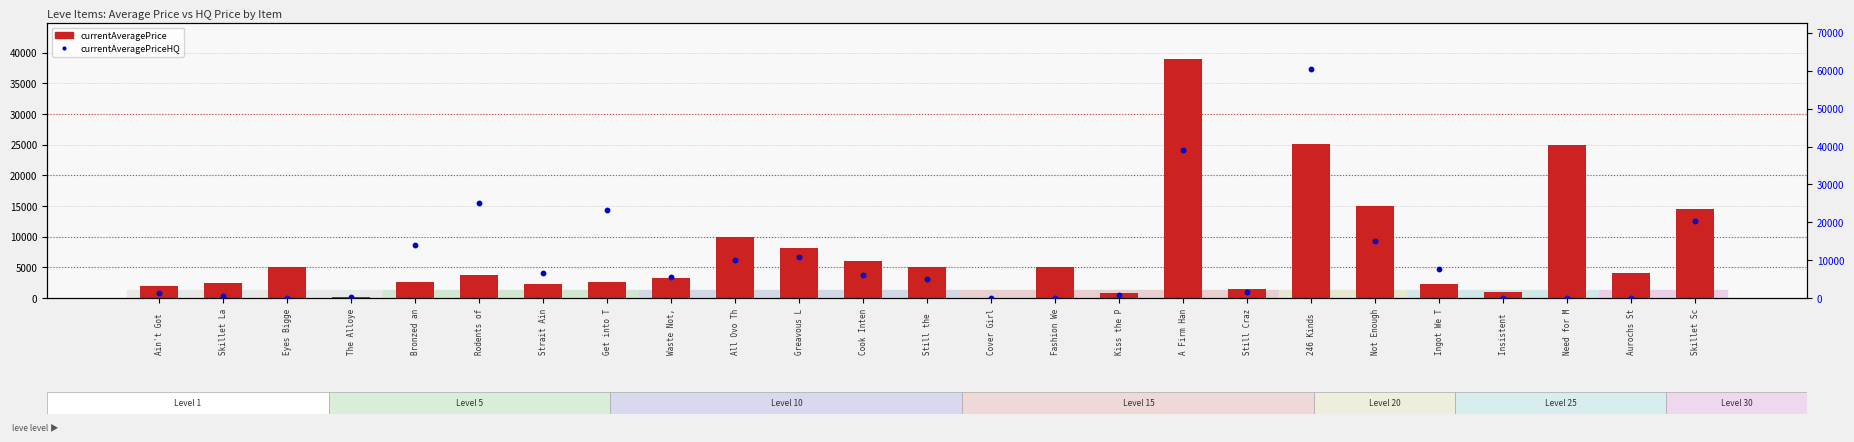

Which series reaches the maximum Y coordinate?

currentAveragePriceHQ